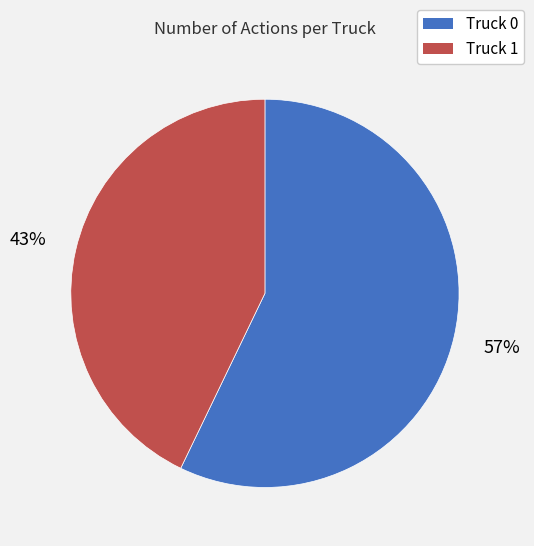

What percentage is the Truck 0 slice, to the nearest percent?

57%